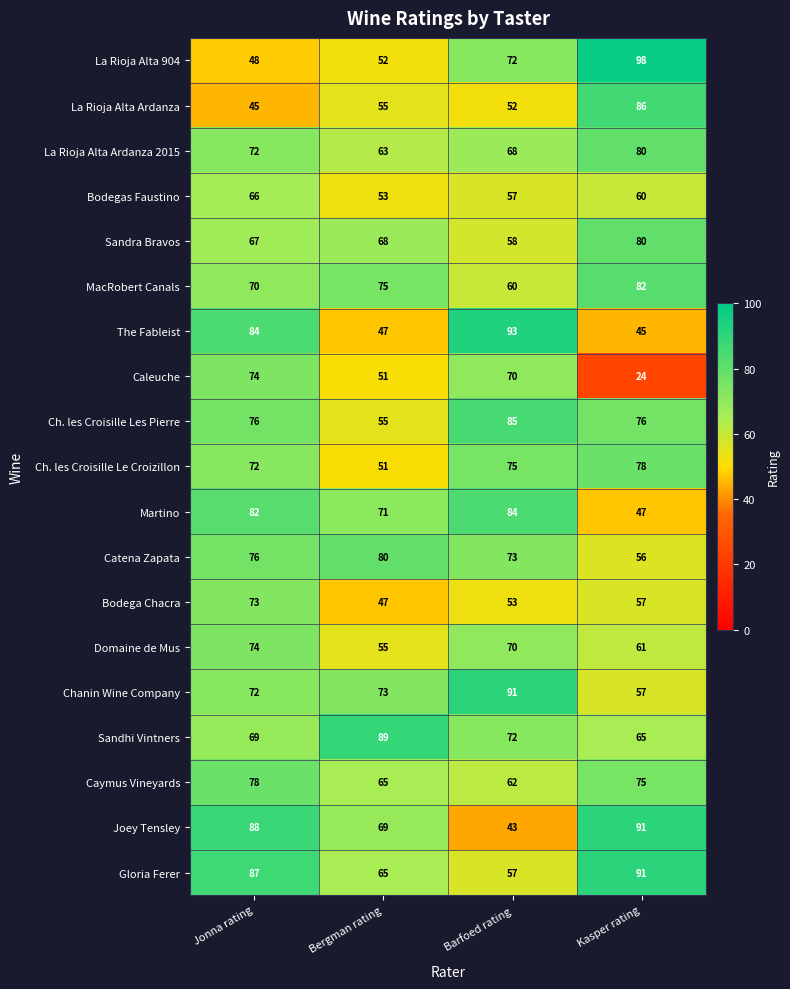

How many Domaine de Mus values are between 61 and 74?

3